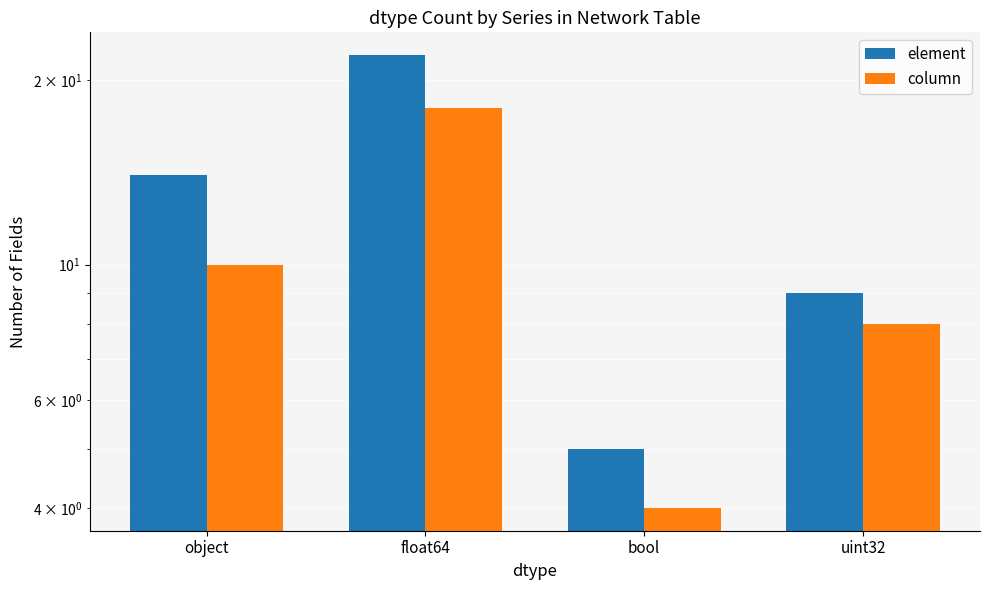

What is the difference between the column values at uint32 and object?

2